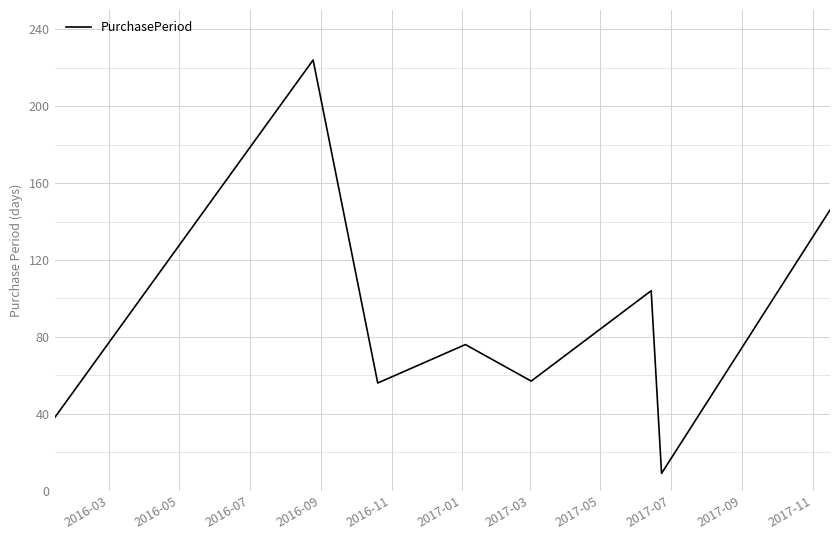

What is the maximum value shown in the chart?

224